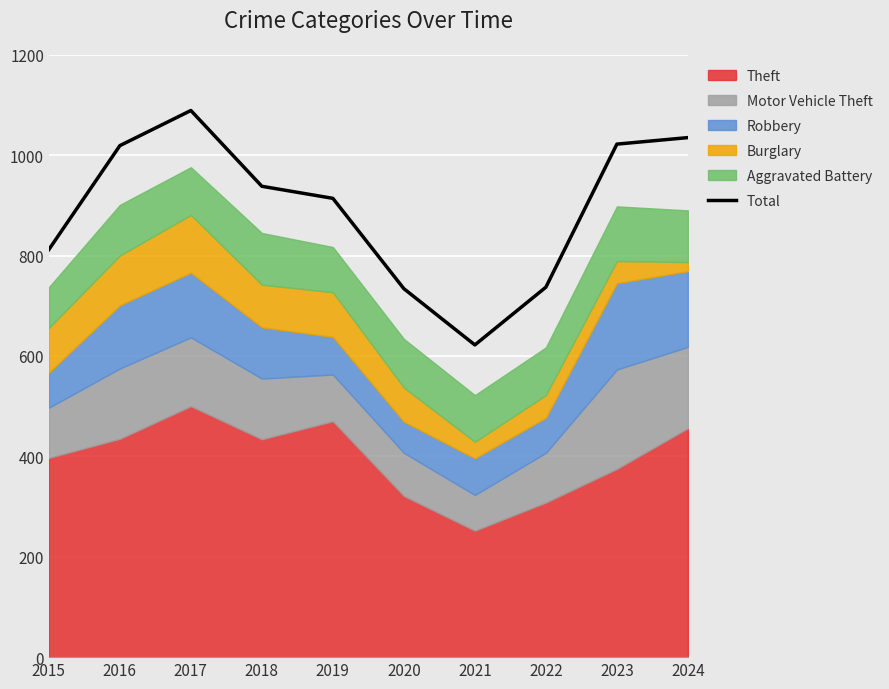

How many categories are shown in the chart?

10